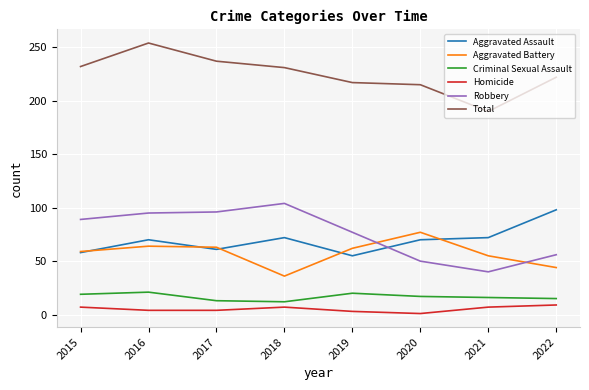

What is the lowest value of the Aggravated Battery series?

36